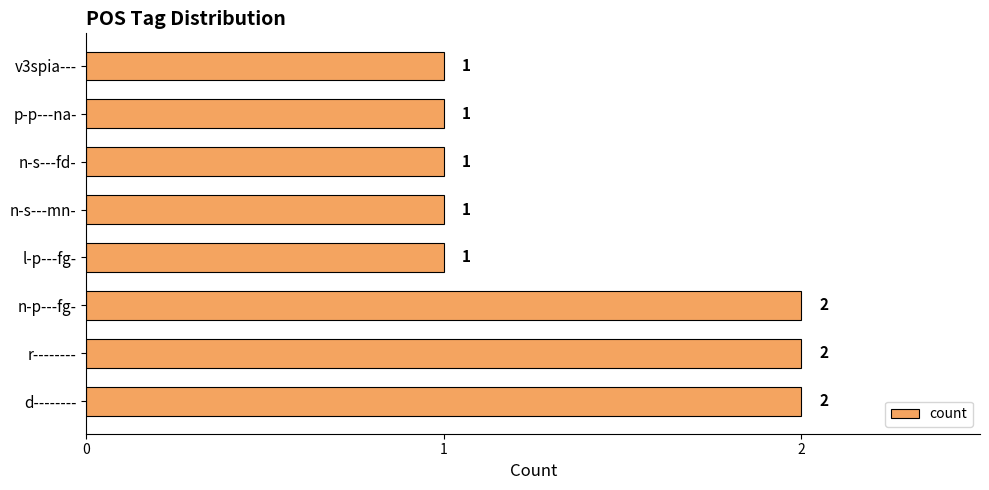

Does the chart contain stacked bars?

No